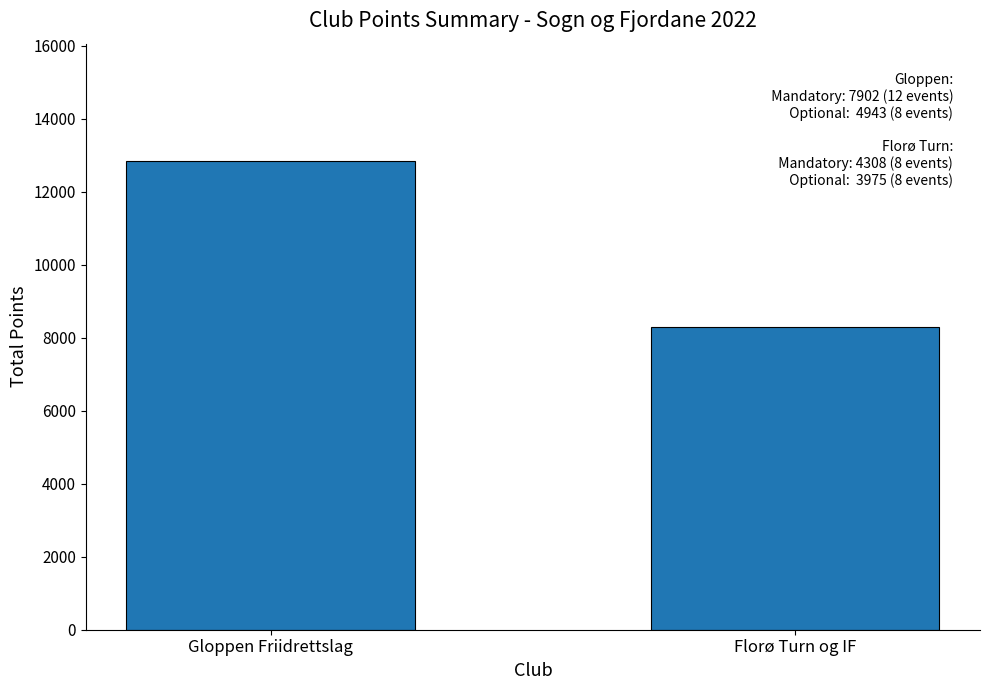

What is the average value?

10564